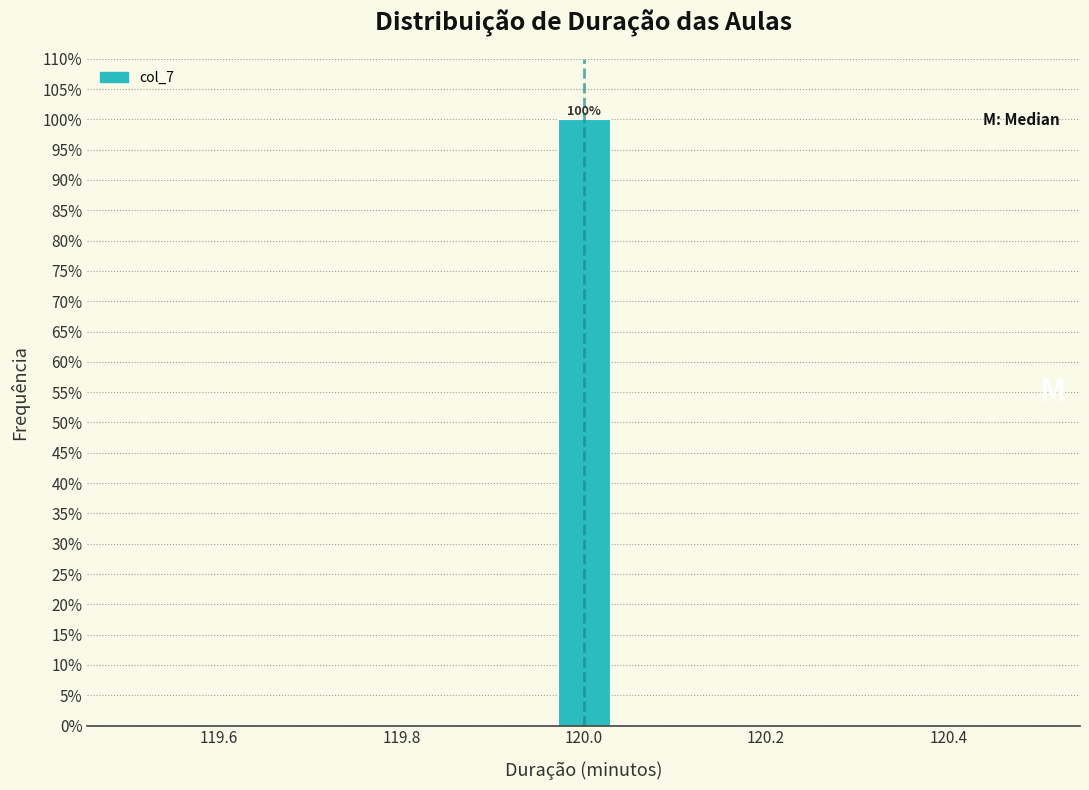

Around what value on the x-axis is the tallest bar? Give the approximate position of its centre, as read against the axis.

120.00